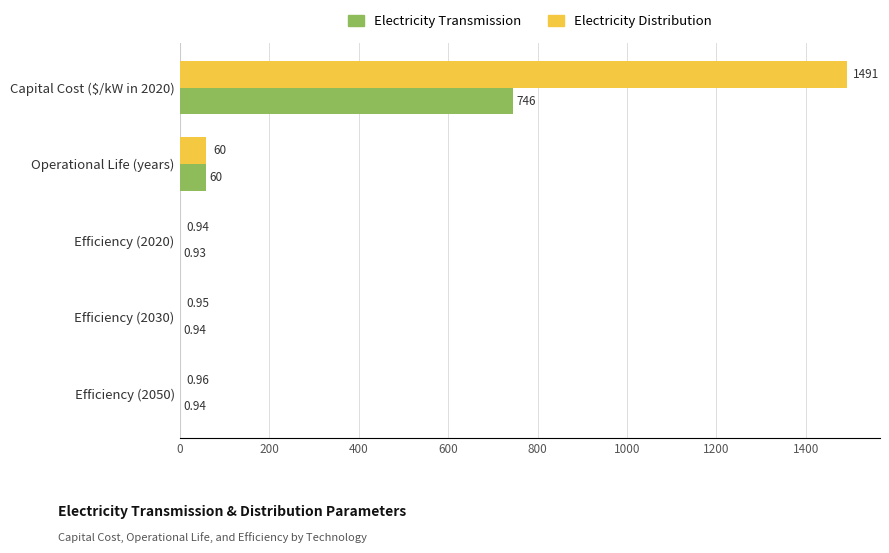

What is the total value across all series at Operational Life (years)?

120.0